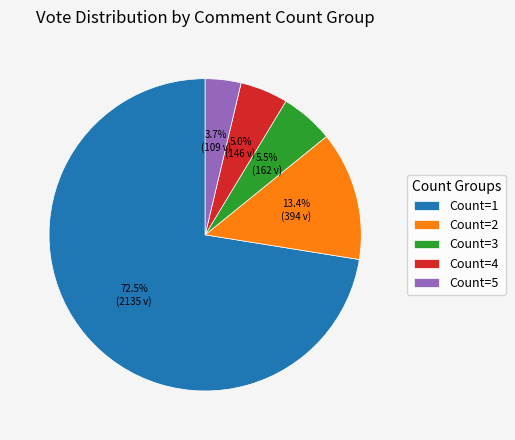

What is the ratio of the value at Count=5 to the value at Count=2?

0.3